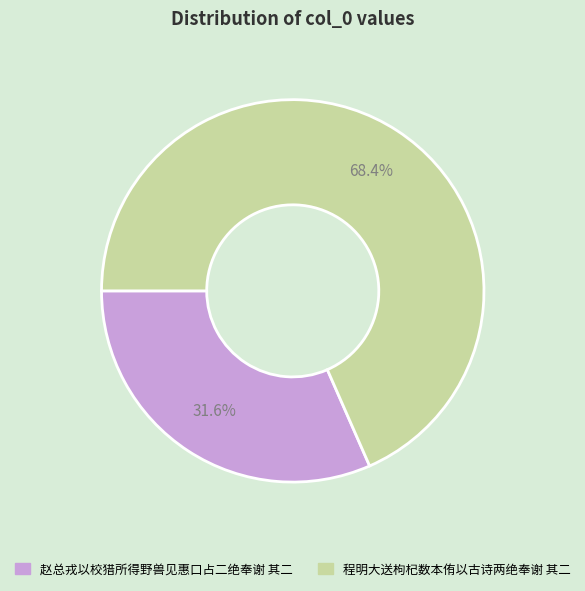

How many segments does this pie chart have?

2